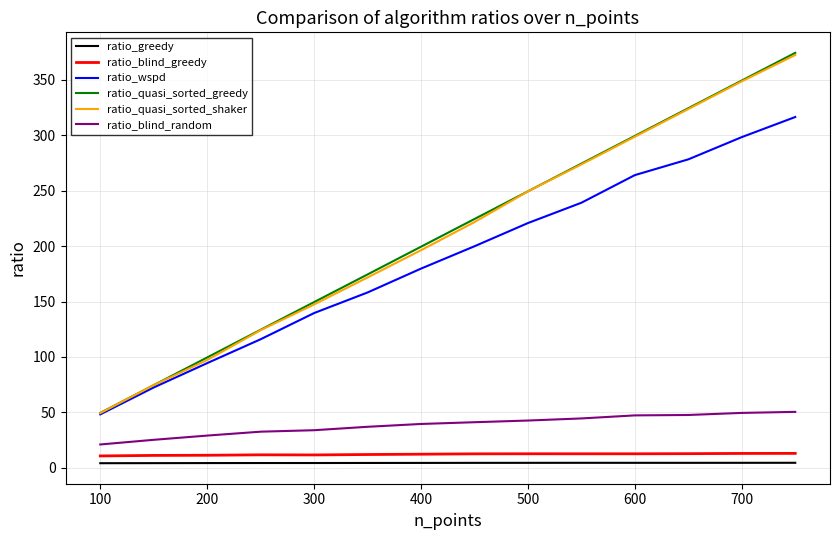

What is the greatest value displayed?

374.5